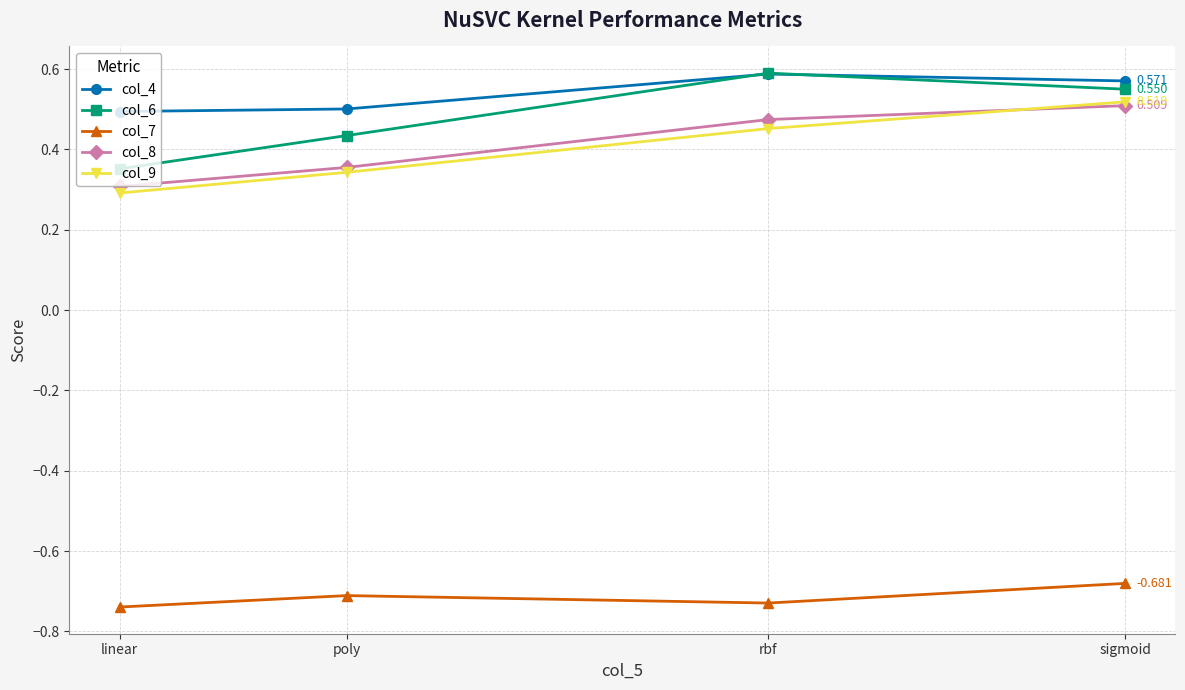

Does the chart display data point markers on the line(s)?

Yes